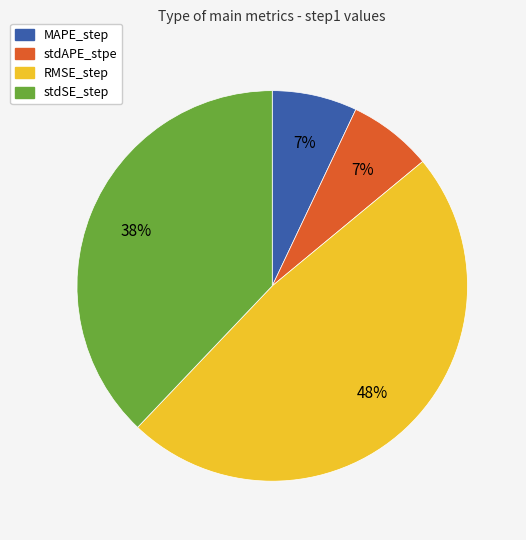

To the nearest percent, what percentage of the pie is stdAPE_stpe?

7%